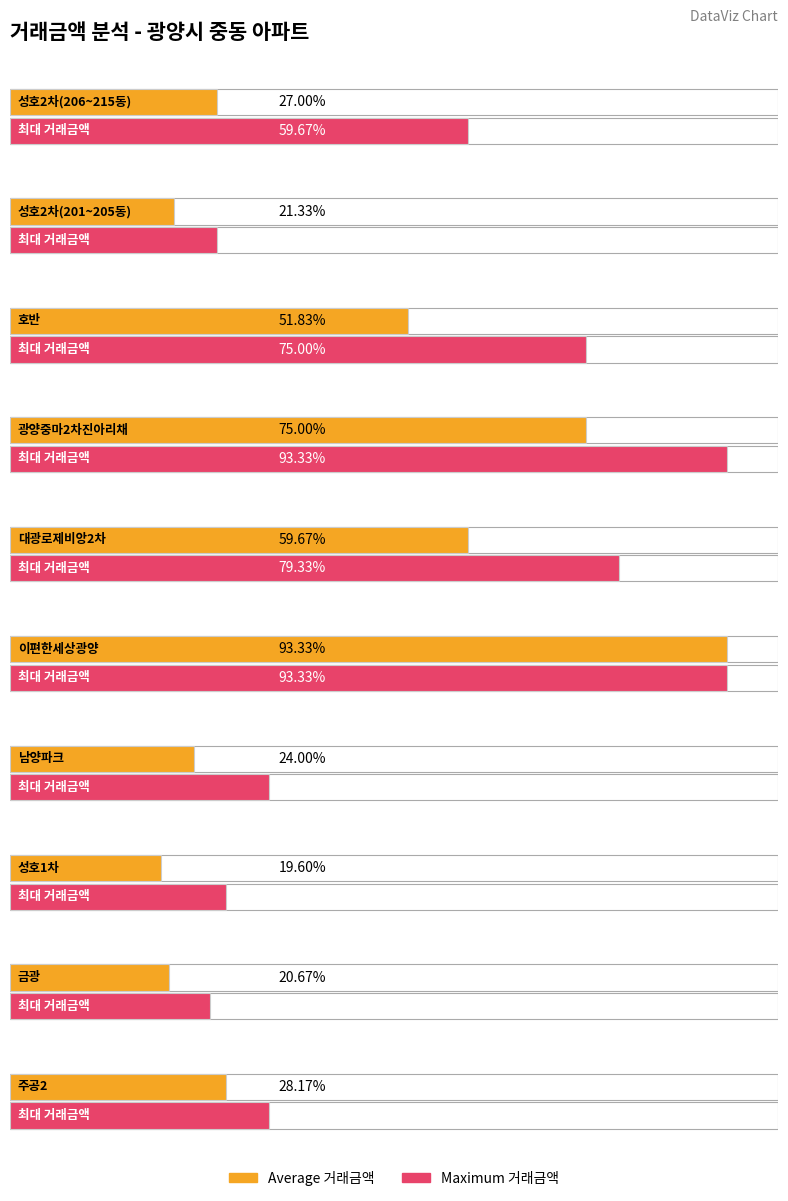

Reading left to right, transcribe all the data shown in this chart.

Average 거래금액: 성호2차(206~215동)=8100	성호2차(201~205동)=6400	호반=15550	광양중마2차진아리채=22500	대광로제비앙2차=17900	이편한세상광양=28000	남양파크=7200	성호1차=5880	금광=6200	주공2=8450
Maximum 거래금액: 성호2차(206~215동)=17900	성호2차(201~205동)=8100	호반=22500	광양중마2차진아리채=28000	대광로제비앙2차=23800	이편한세상광양=28000	남양파크=10100	성호1차=8450	금광=7800	주공2=10100